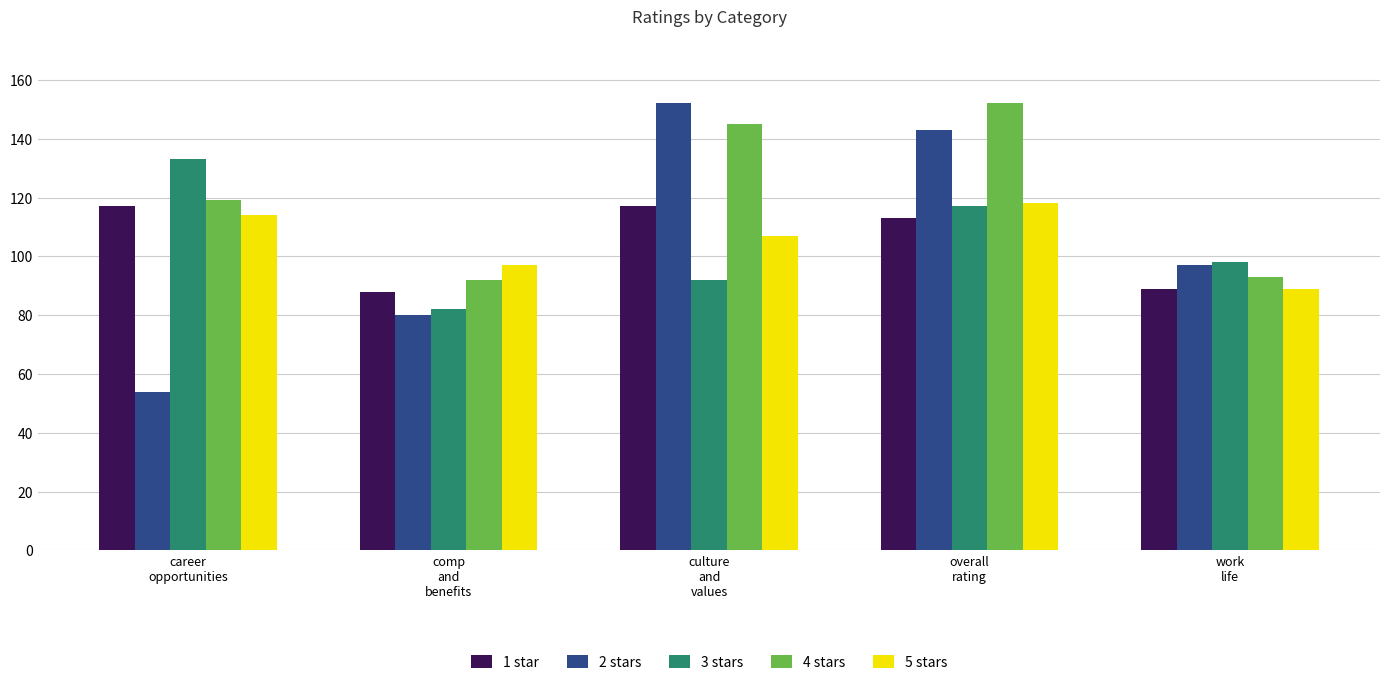

At which label is 2 stars closest to 103?

work
life